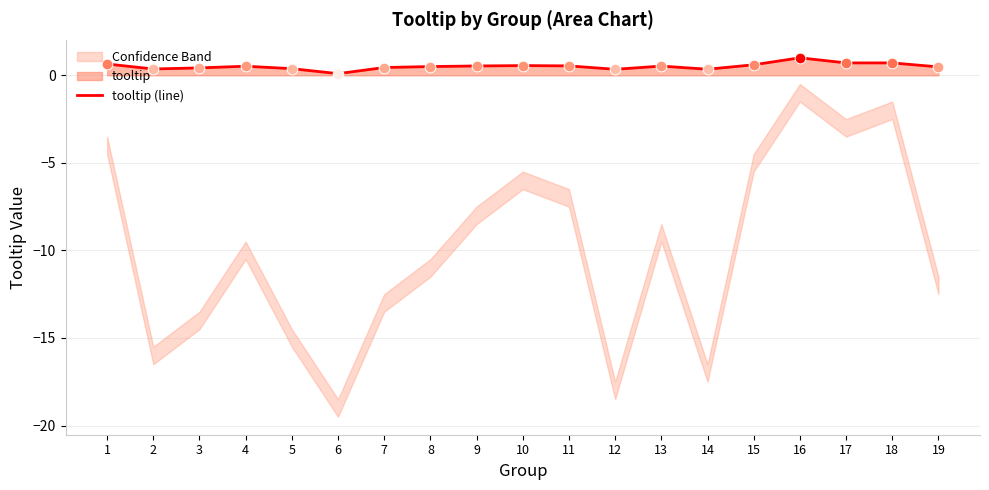

Between 19 and 2, which is larger?

19